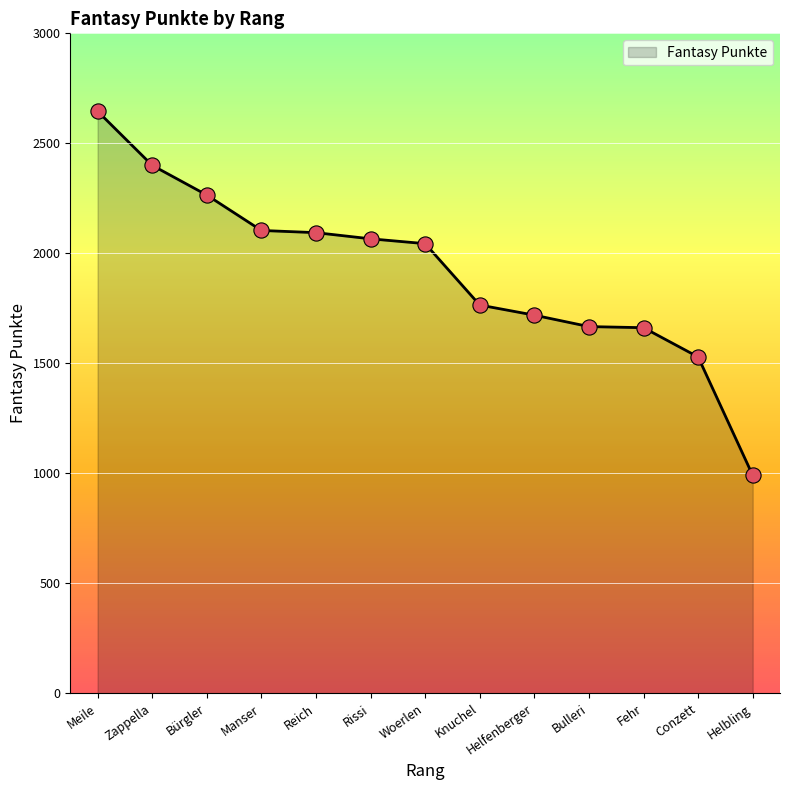

What is the ratio of the value at Manser to the value at Conzett?

1.4